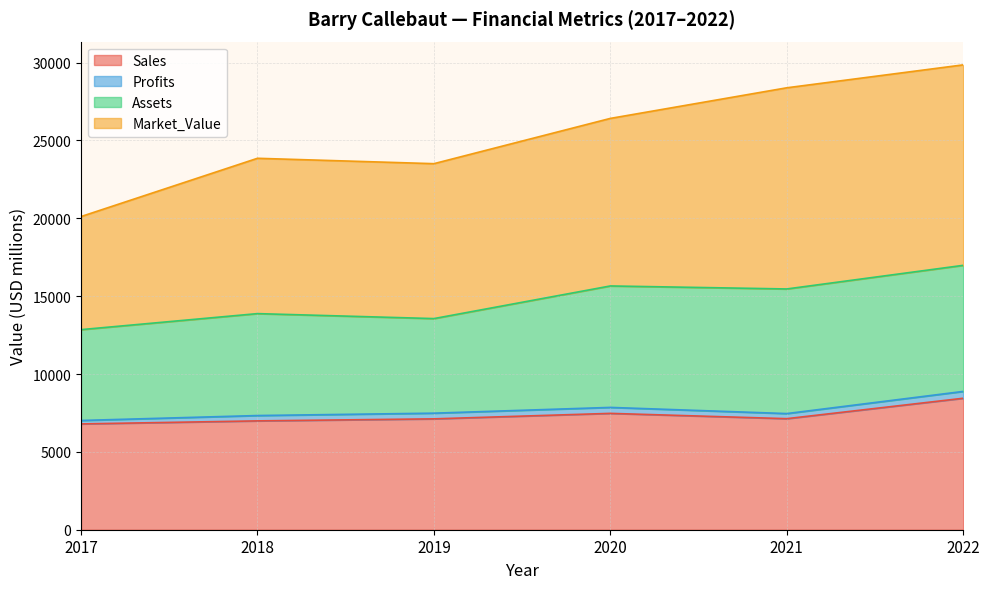

Is it true that Market_Value equals 8327.1 at 2021?

False